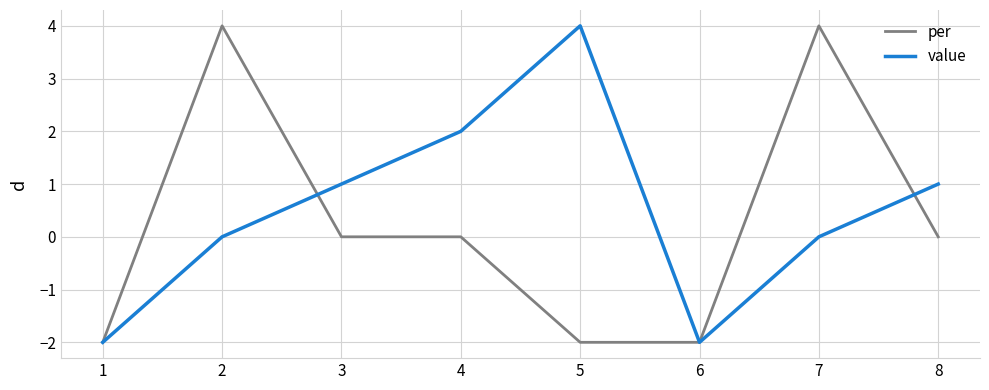

What is the maximum value for value?

4.0